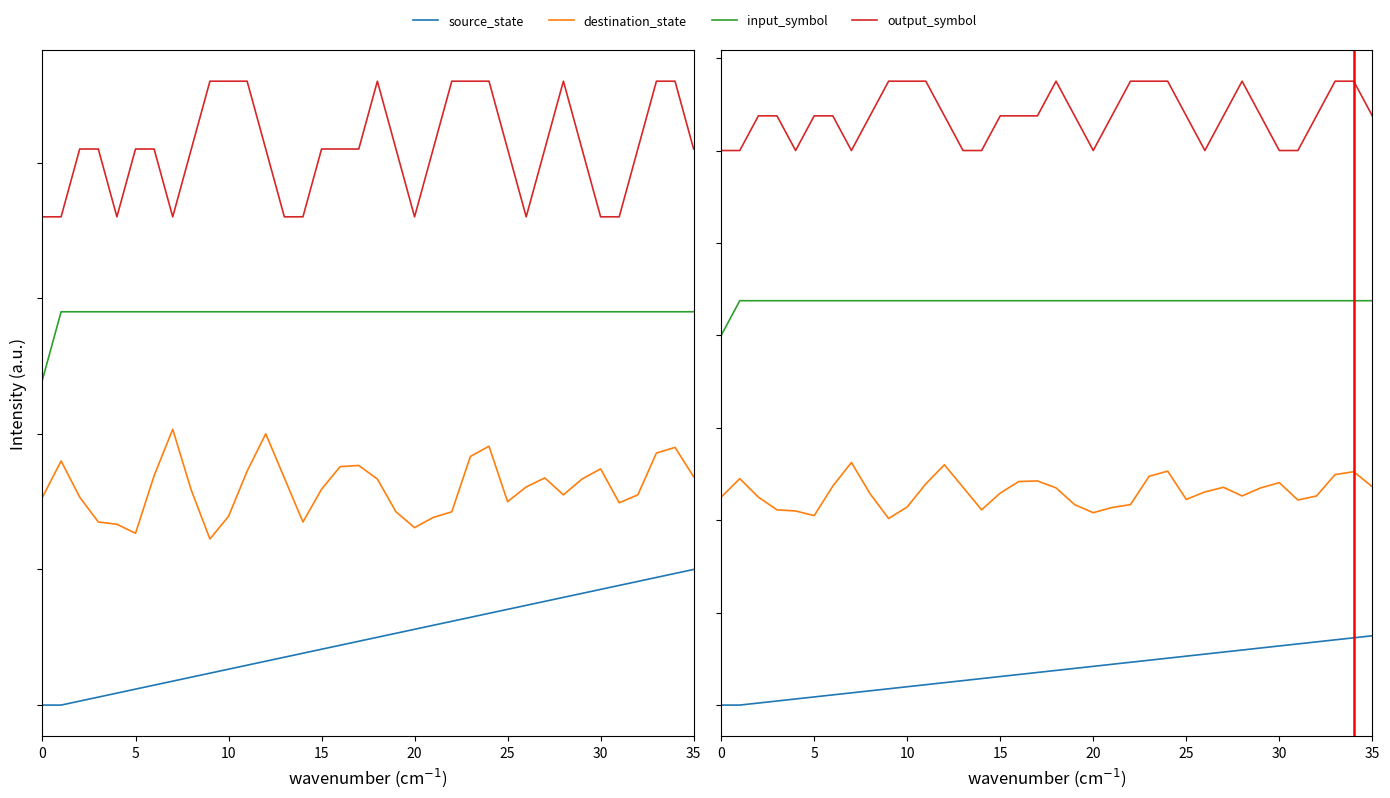

The value of source_state at 10 is 0.0. True or false?

True